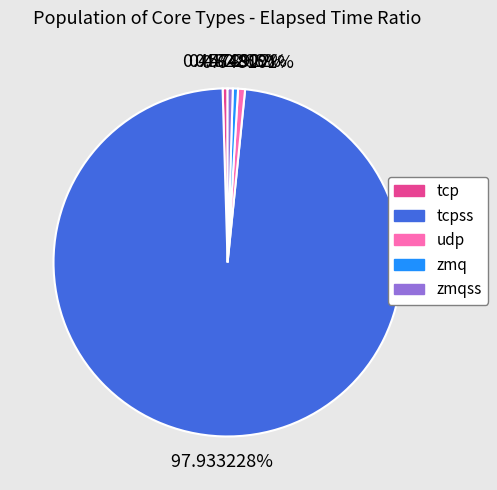

Is there any slice that represents more than half of the pie?

Yes